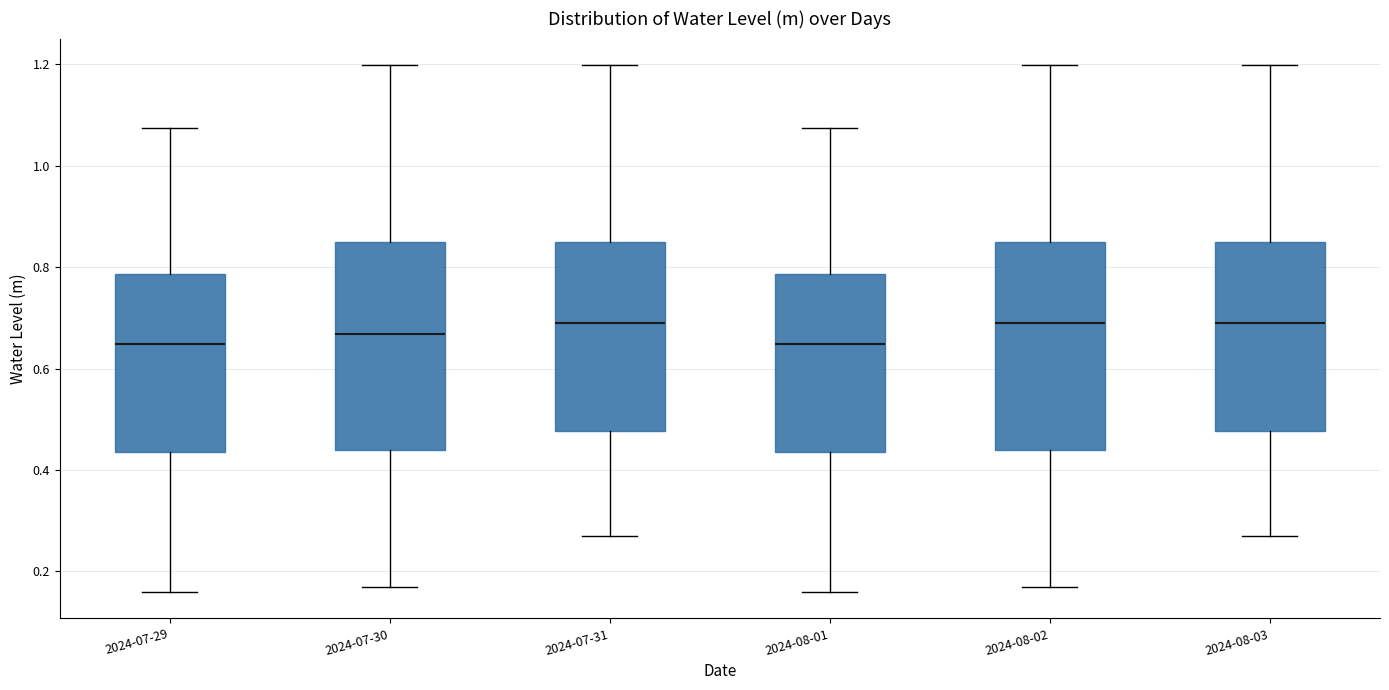

Where does the median line of the box for 2024-08-01 sit on the y-axis? The values are not printed on the chart, so give them approximately, as read against the axis.

0.64